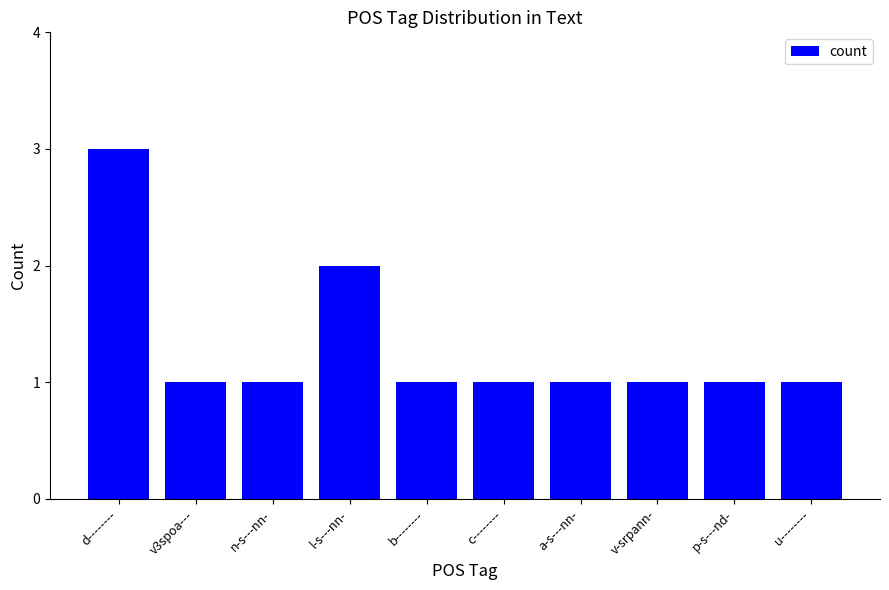

What is the sum of all values?

13